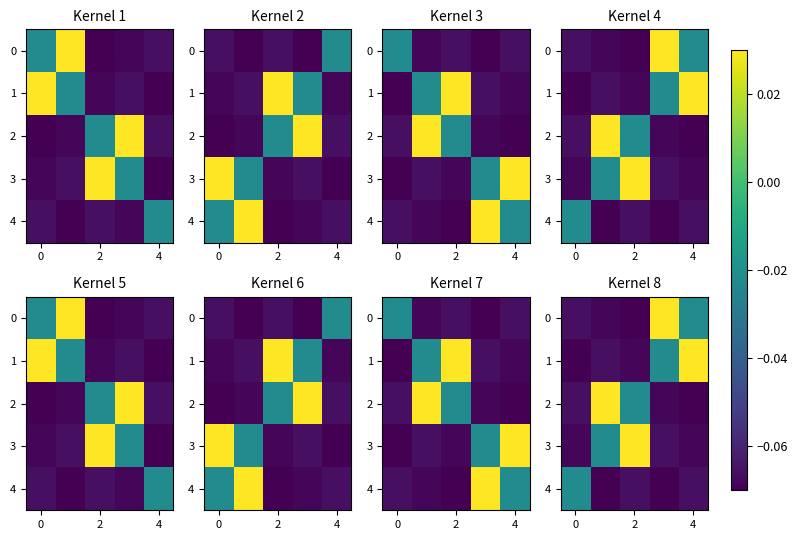

What is the smallest value displayed?

-0.1